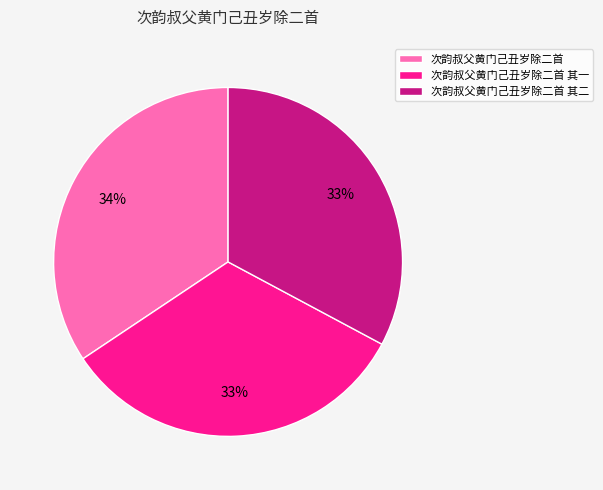

Does 次韵叔父黄门己丑岁除二首 其一 represent more than half of the total?

No